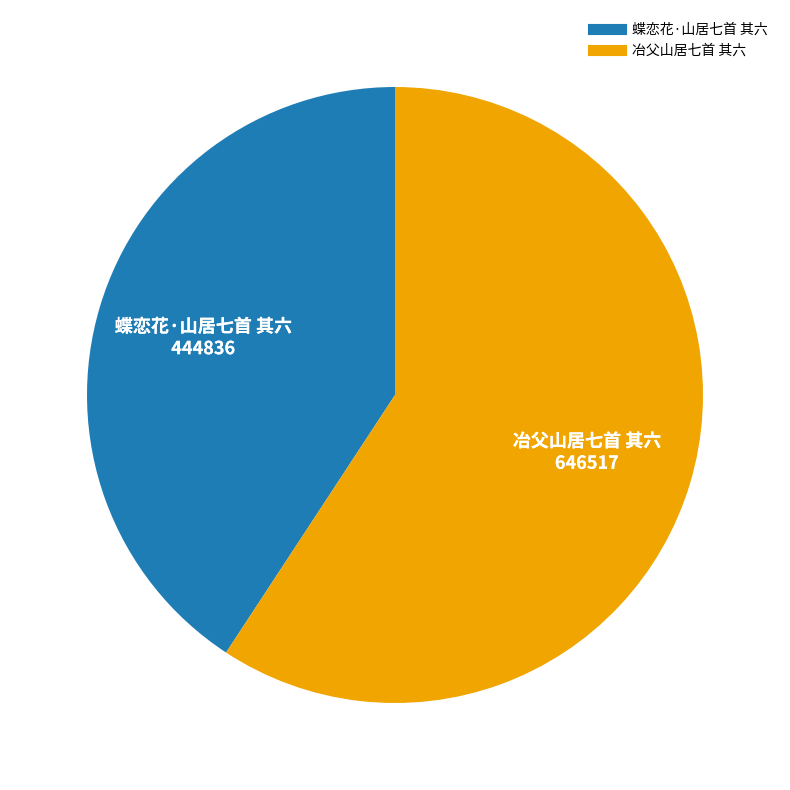

Which category has the smallest portion of the pie?

蝶恋花·山居七首 其六